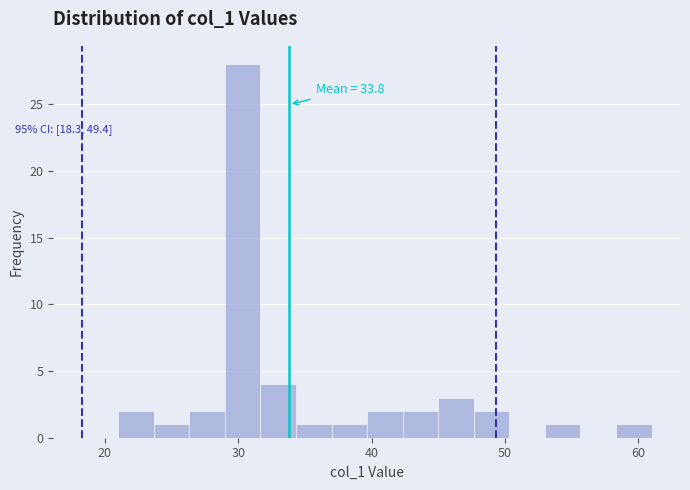

Around what value on the x-axis is the tallest bar? Give the approximate position of its centre, as read against the axis.

30